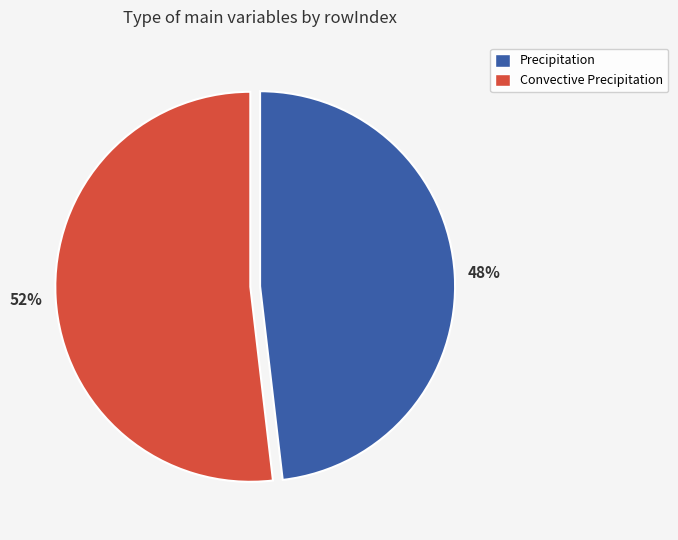

To the nearest percent, what portion does Precipitation represent?

48%